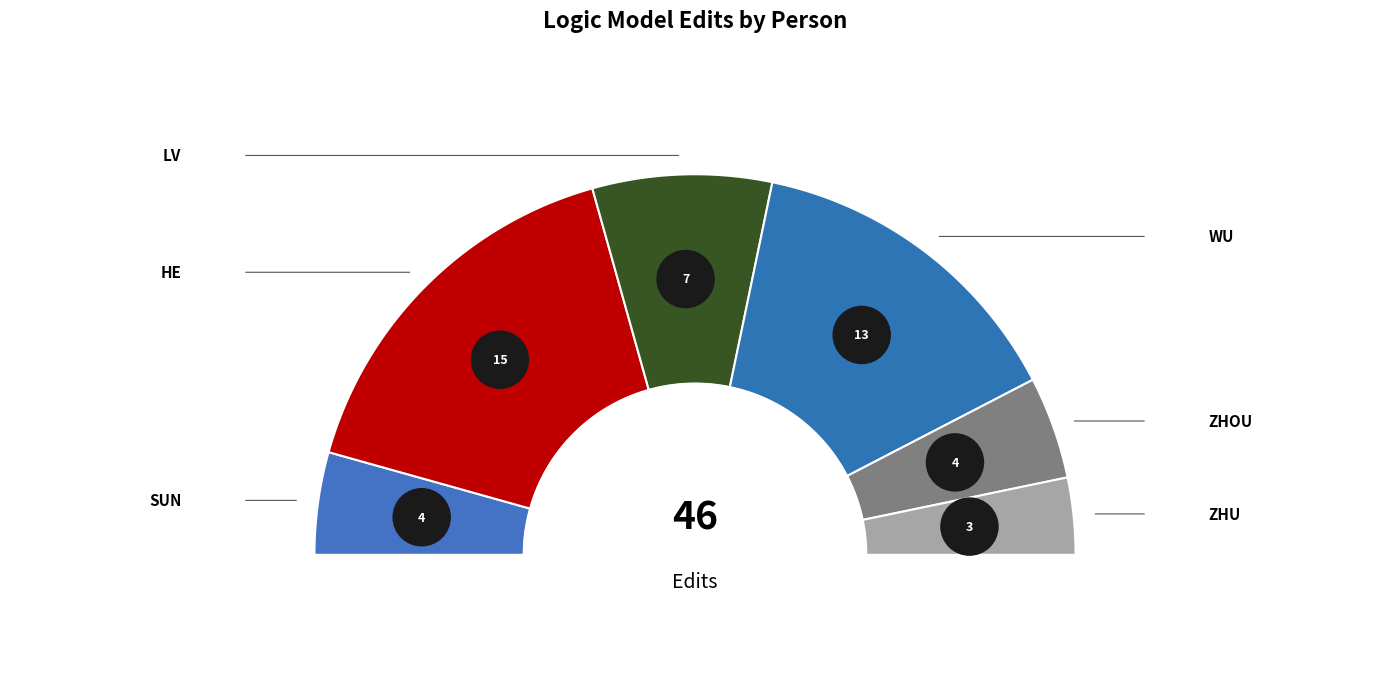

Is the sum of WU and SUN greater than half?

No